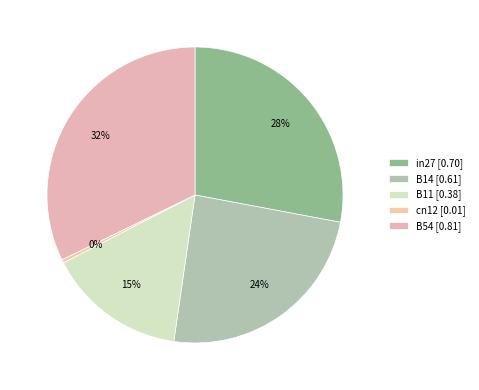

What is the change in value from in27 to B54?

+0.1